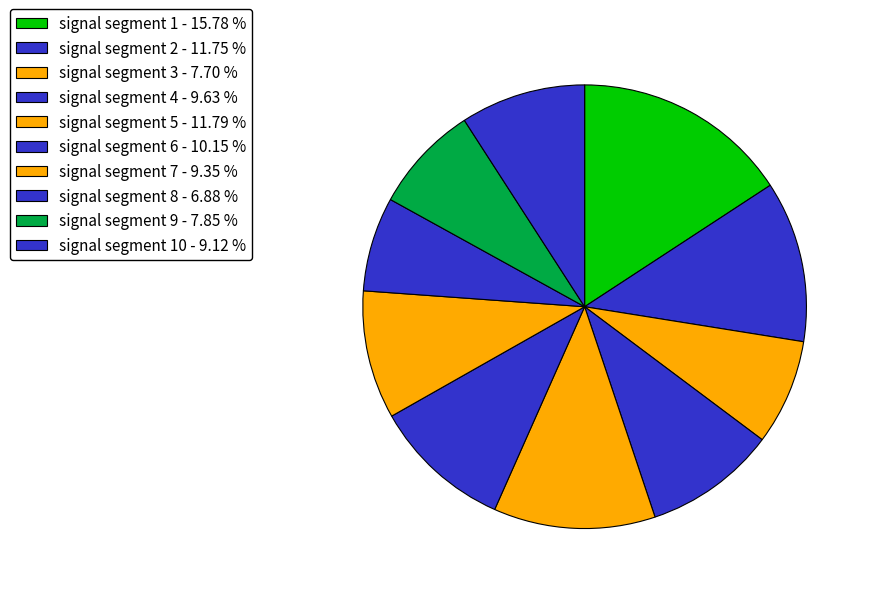

How many slices are in this pie chart?

10